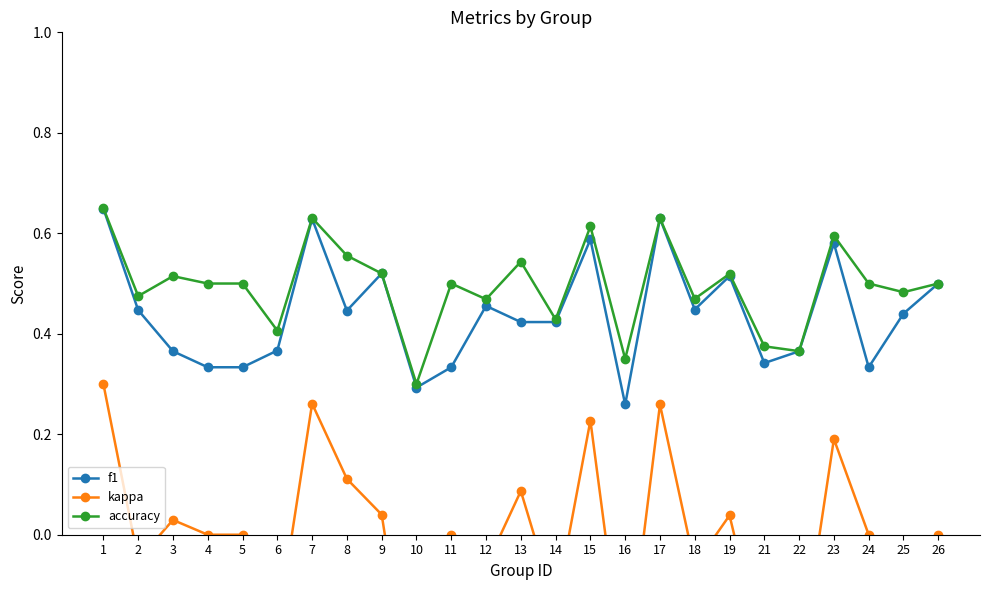

Does the chart display data point markers on the line(s)?

Yes